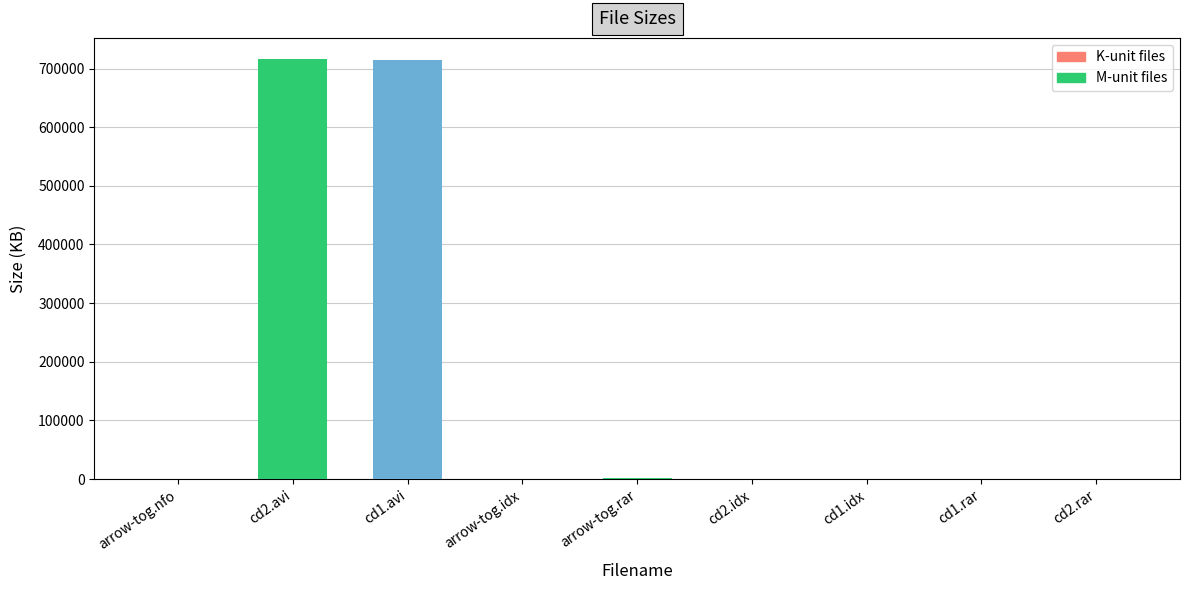

What is the greatest value displayed?

716441.6